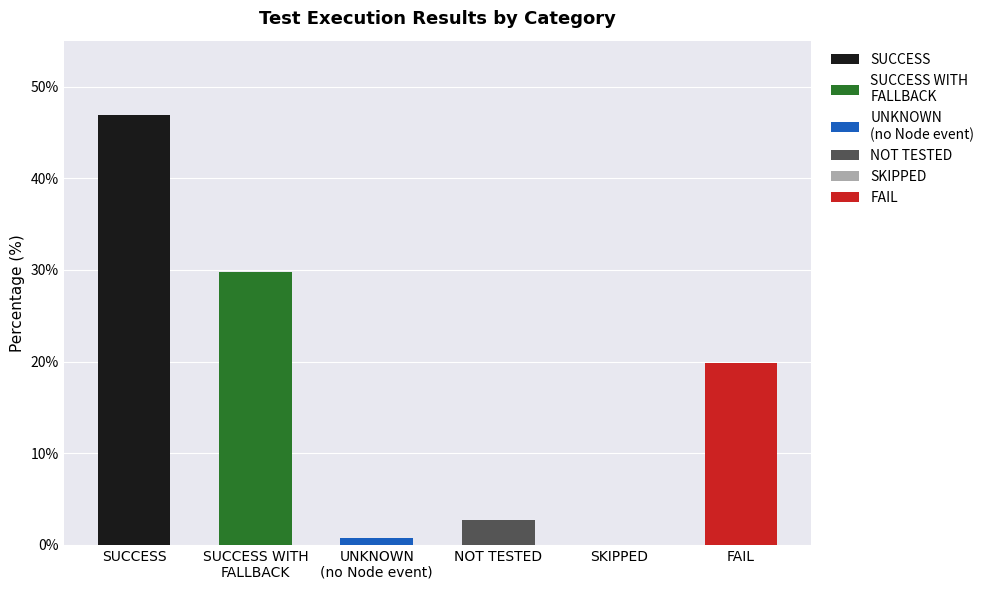

Rank the categories by value from lowest to highest.

SKIPPED, UNKNOWN
(no Node event), NOT TESTED, FAIL, SUCCESS WITH
FALLBACK, SUCCESS